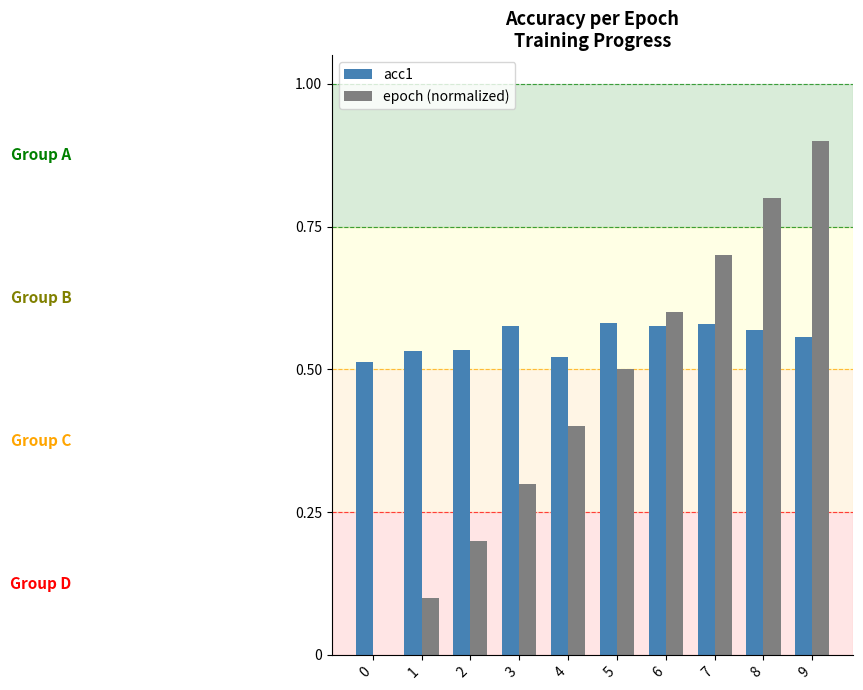

What is the sum of the acc1 values at 4 and 6?

1.1